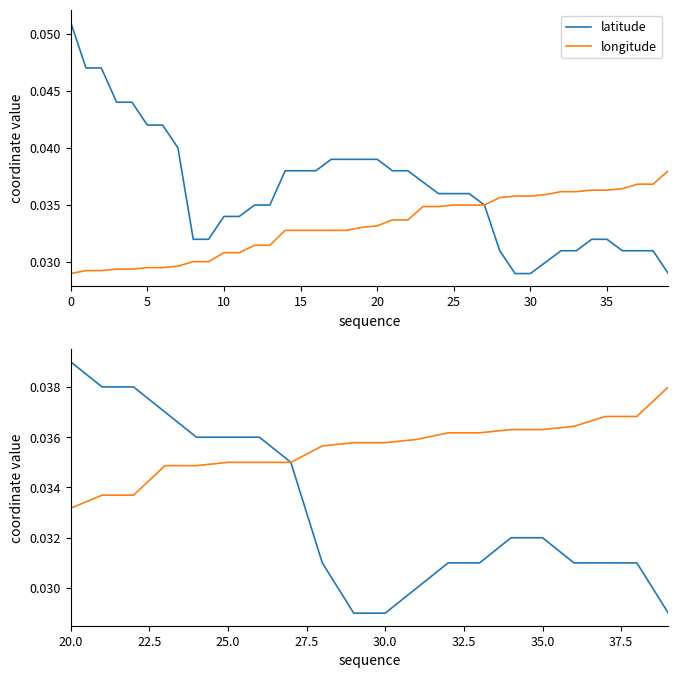

The value of longitude at 20 is 0.0. True or false?

True